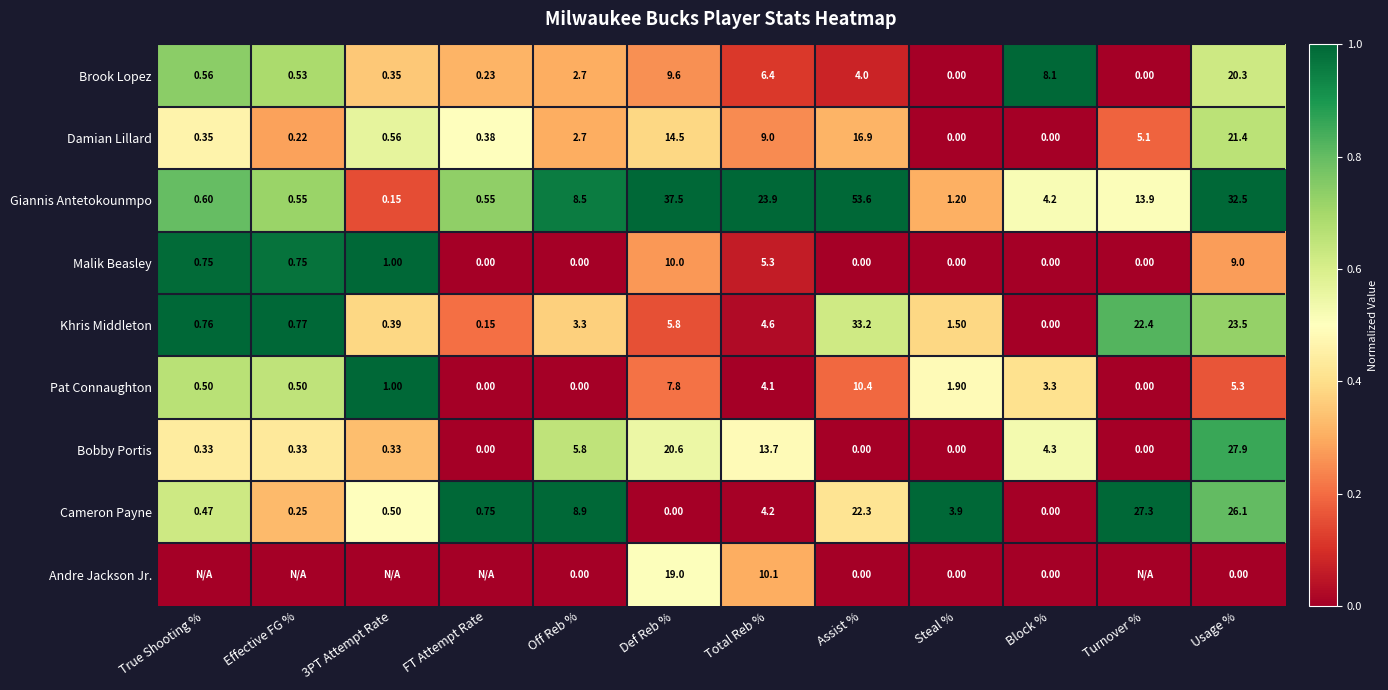

At Total Reb %, list the series in order from largest to smallest.

Giannis Antetokounmpo, Bobby Portis, Andre Jackson Jr., Damian Lillard, Brook Lopez, Malik Beasley, Khris Middleton, Cameron Payne, Pat Connaughton